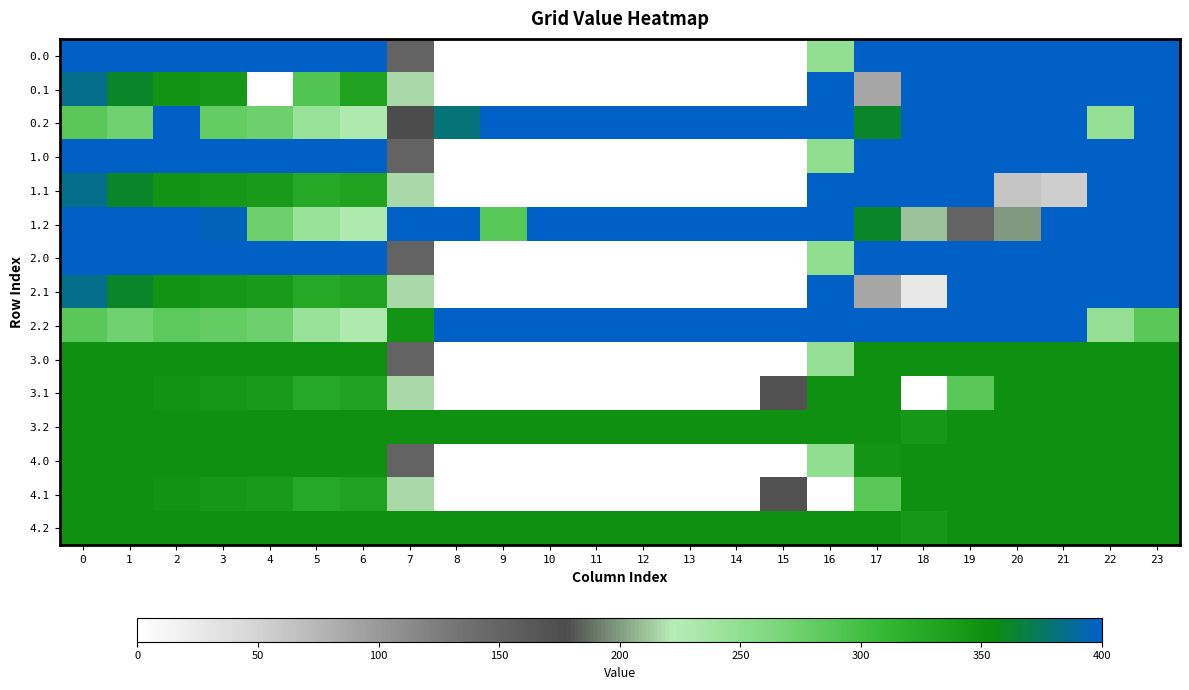

At which category does the chart reach its minimum across all series?

8